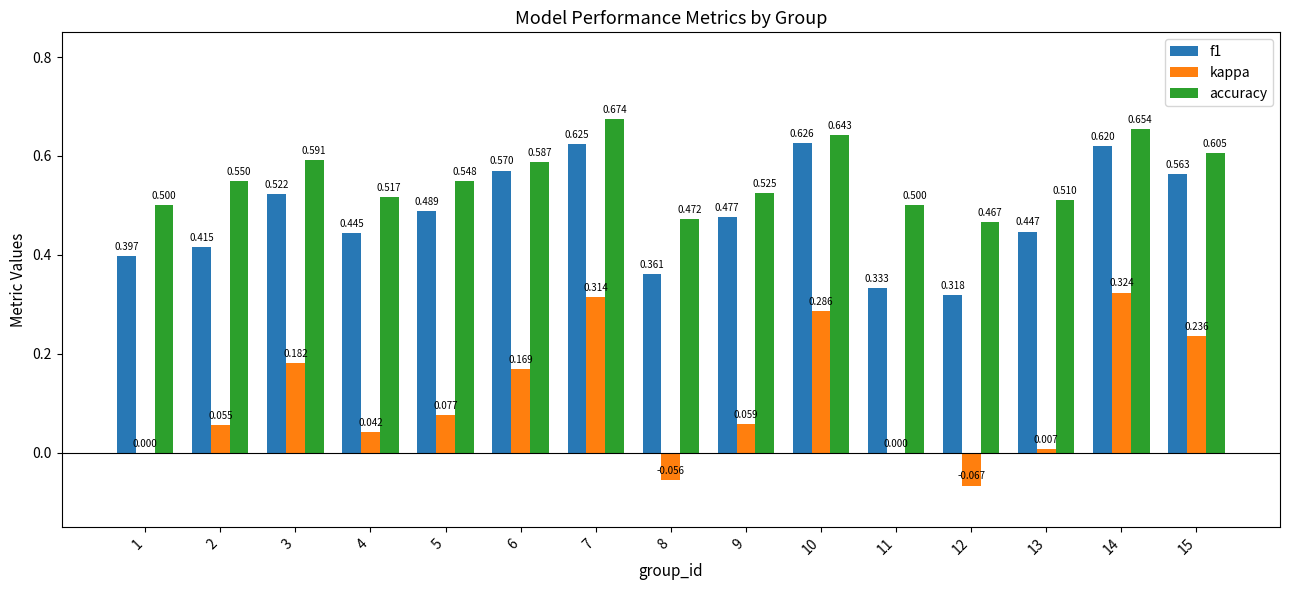

Which label corresponds to the largest value in the chart?

7